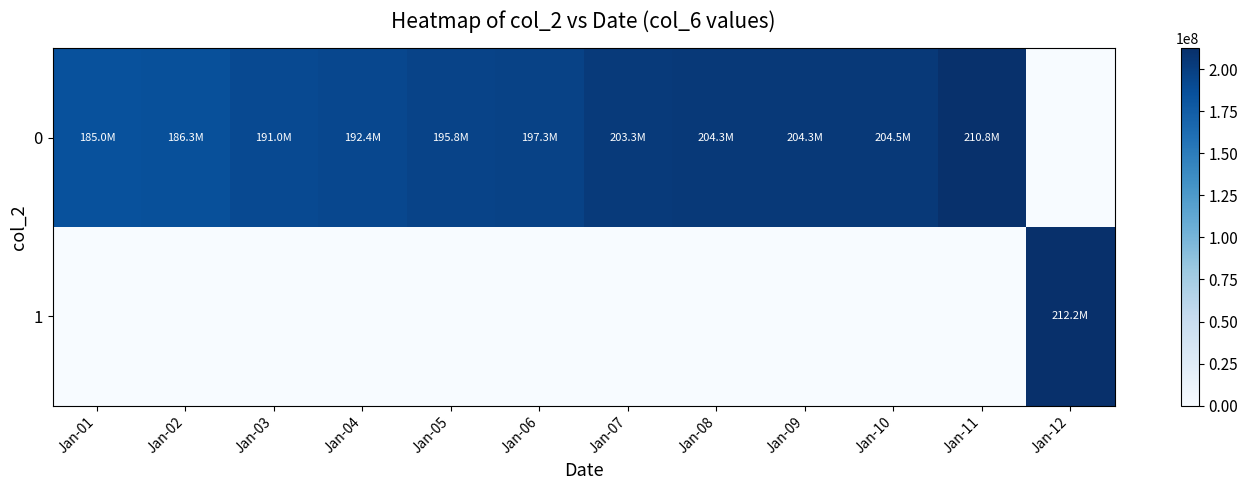

Which category has the highest value across all series?

Jan-12